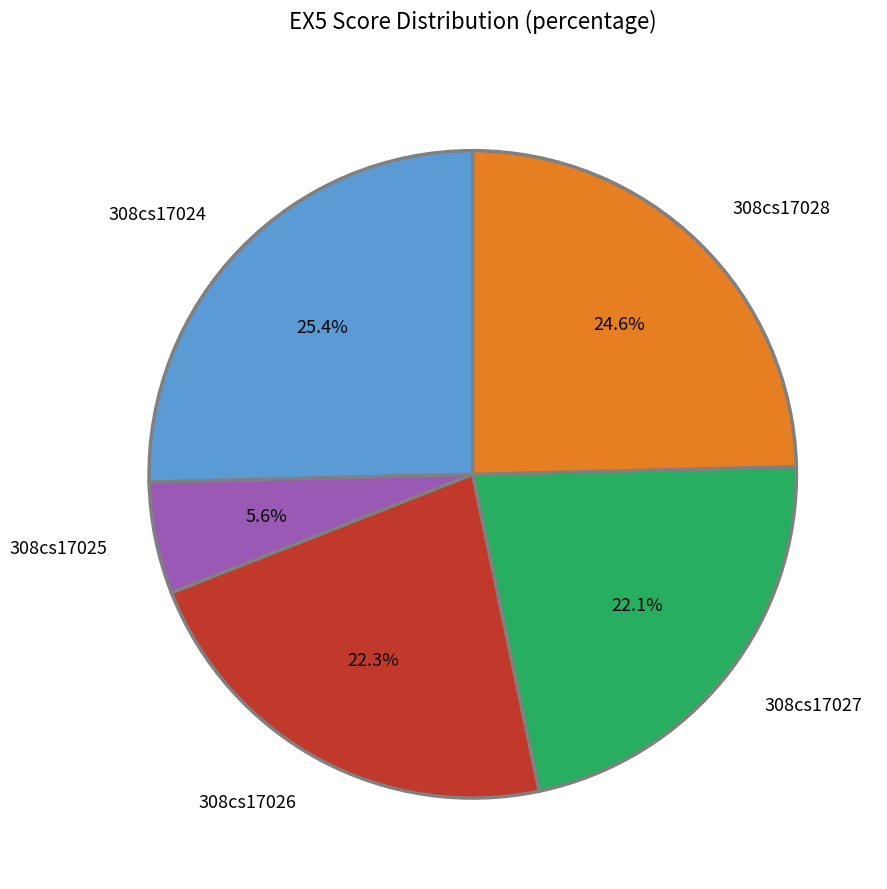

To the nearest percent, what portion does 308cs17025 represent?

6%